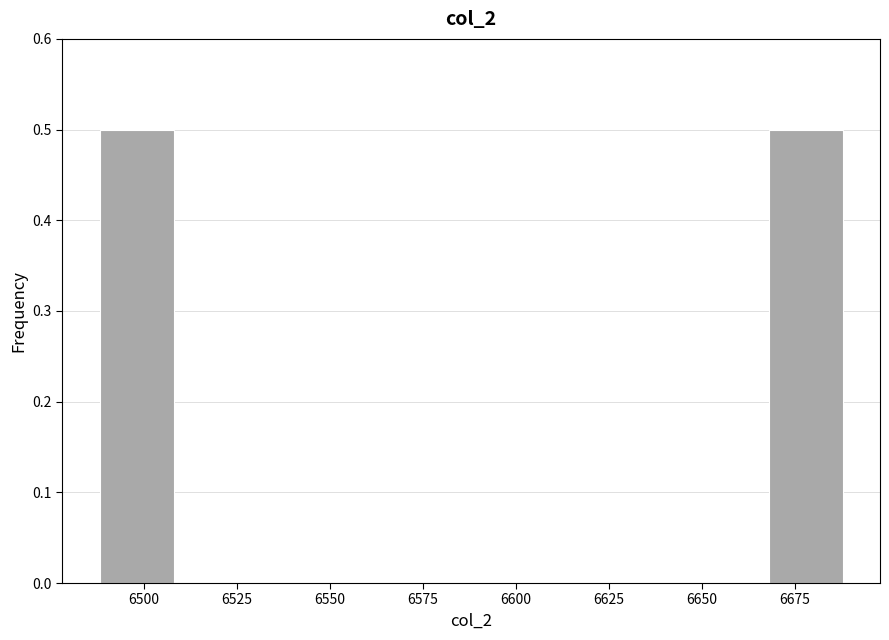

Reading left to right, transcribe this chart: for each bar, give the range it covers on the x-axis and its height. Neither the bar edges nor the heights are printed on the chart, so give them approximately, as read against the axes.

6488 to 6508: 0.5
6508 to 6528: 0
6528 to 6548: 0
6548 to 6568: 0
6568 to 6588: 0
6588 to 6608: 0
6608 to 6628: 0
6628 to 6648: 0
6648 to 6668: 0
6668 to 6688: 0.5